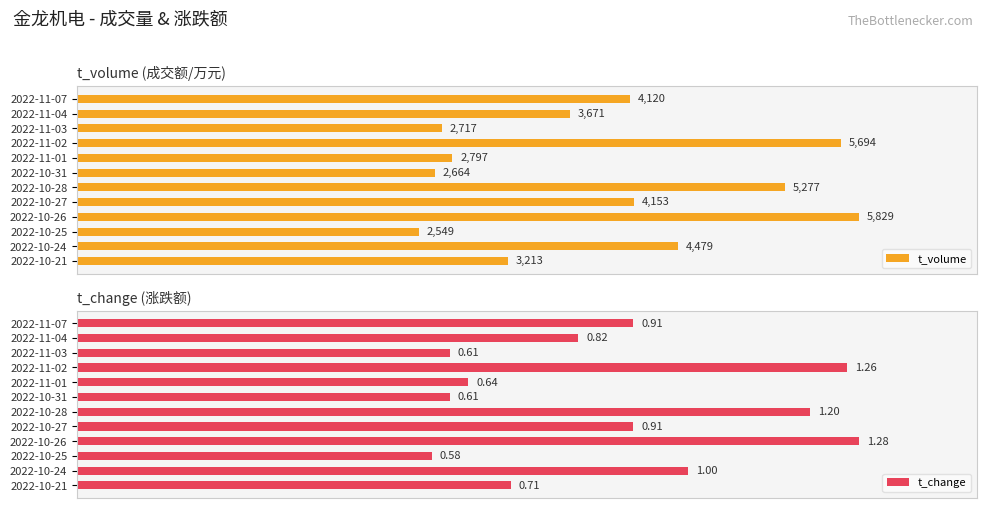

At which label is t_volume closest to 4189?

2022-10-27